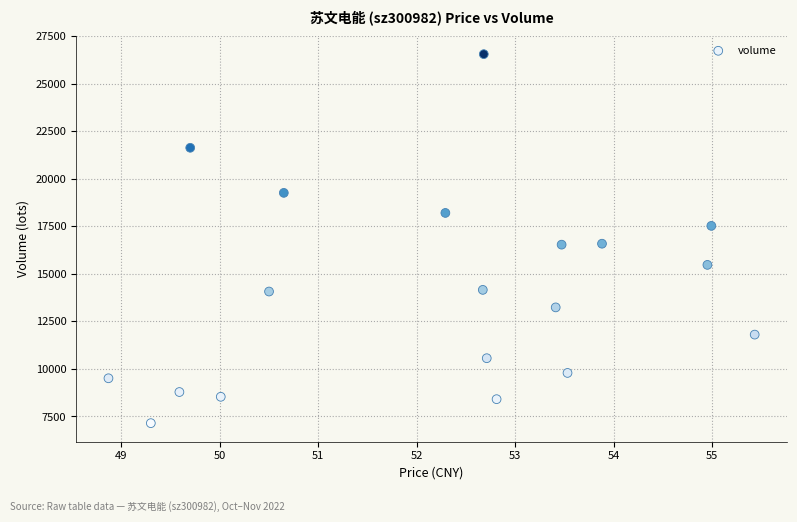

What is the range of Y values (max minus min)?

19401